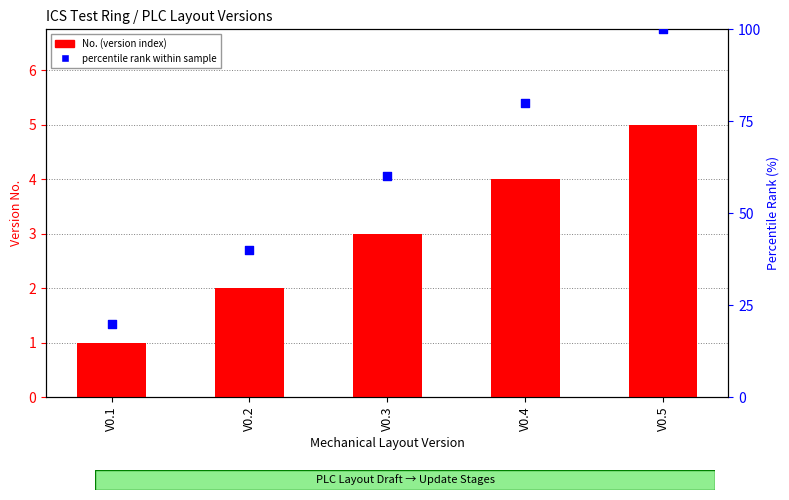

Which series reaches the minimum Y coordinate?

No. (version index)